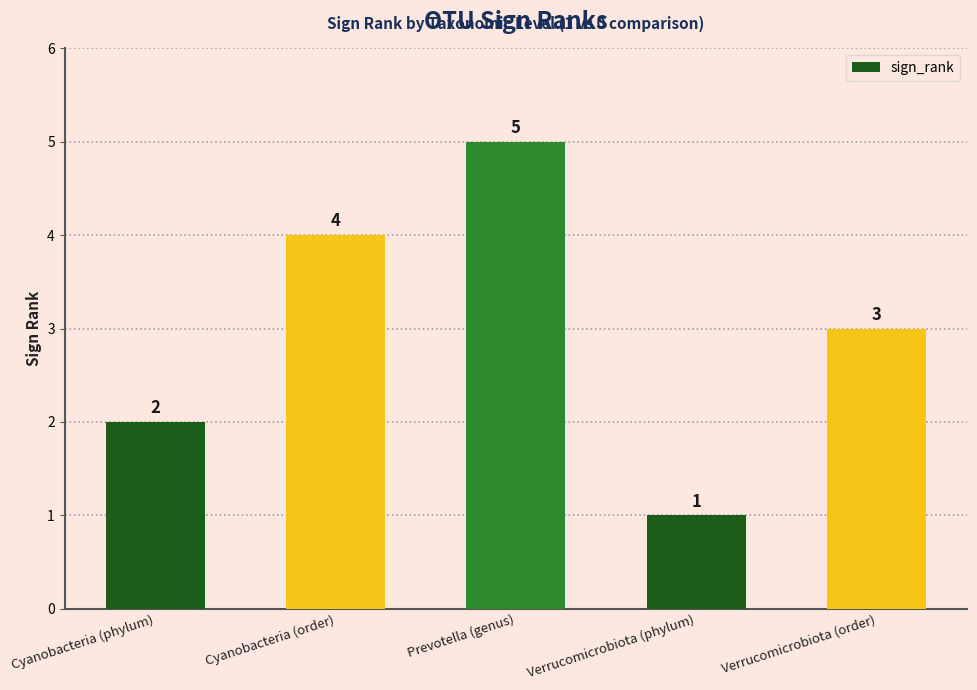

What is the label of the 5th bar from the right?

Cyanobacteria (phylum)